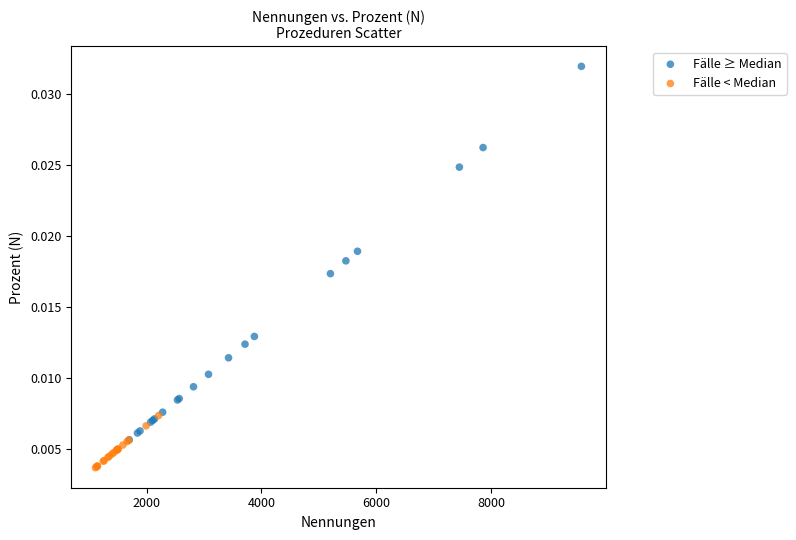

Which series contains the lowest Y value?

Fälle < Median